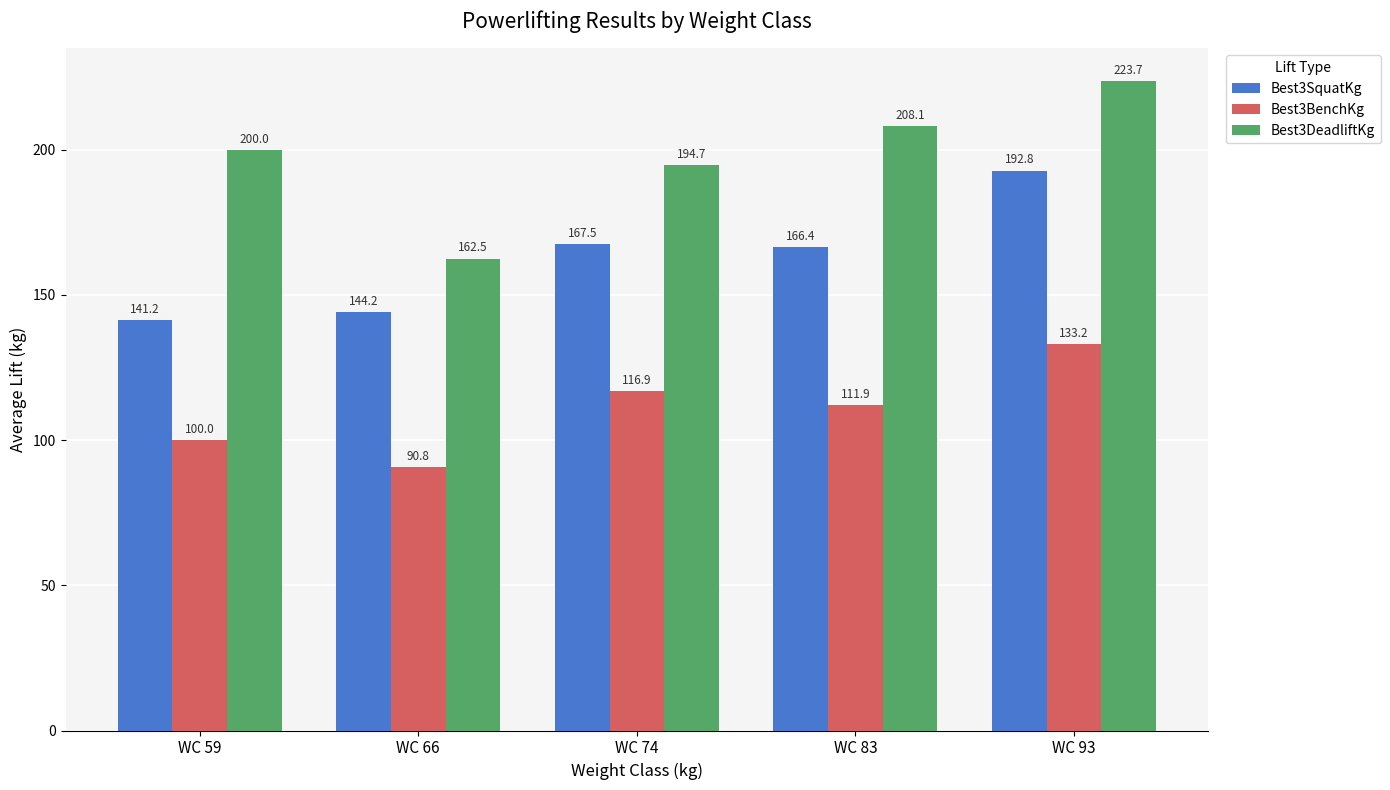

Does the chart contain stacked bars?

No